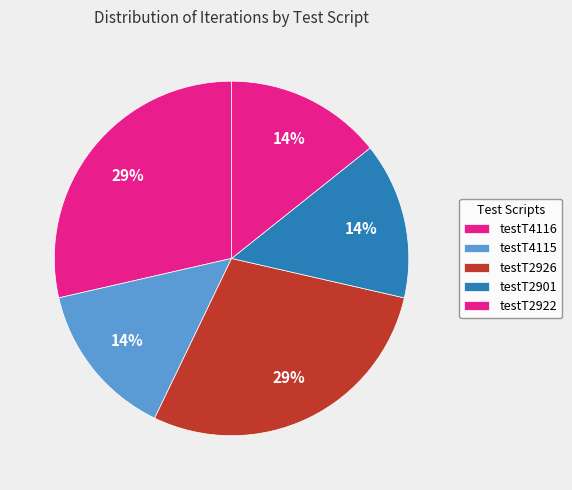

How many slices are in this pie chart?

5